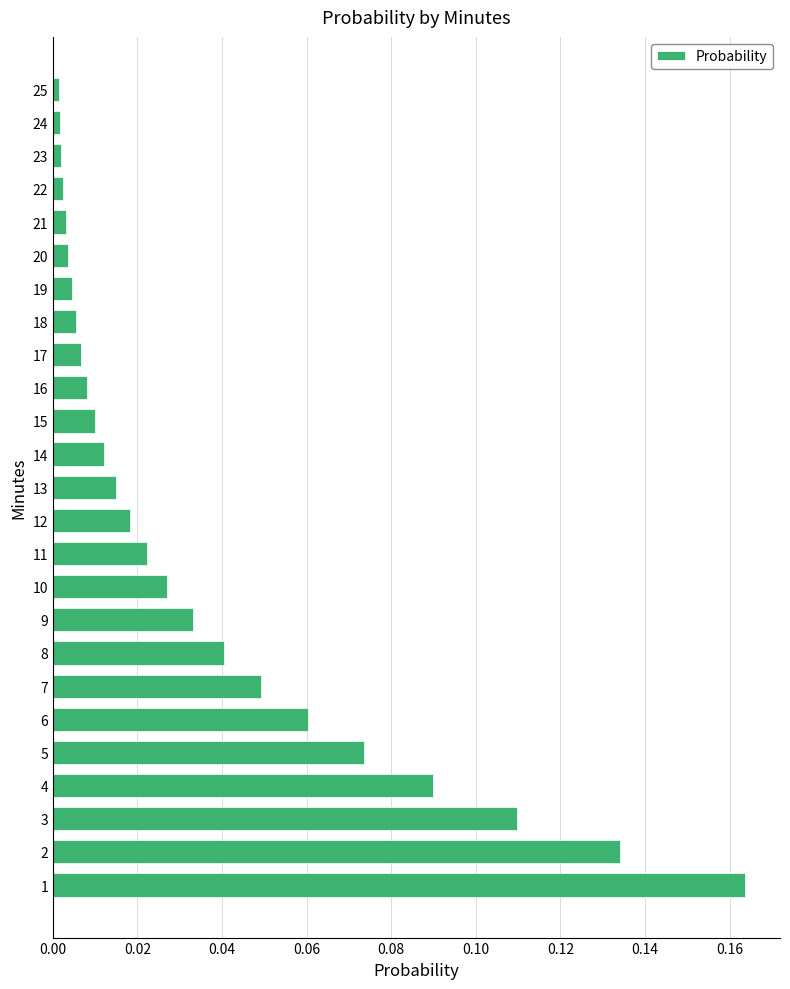

The chart shows a value of 0.0 at 20. True or false?

True